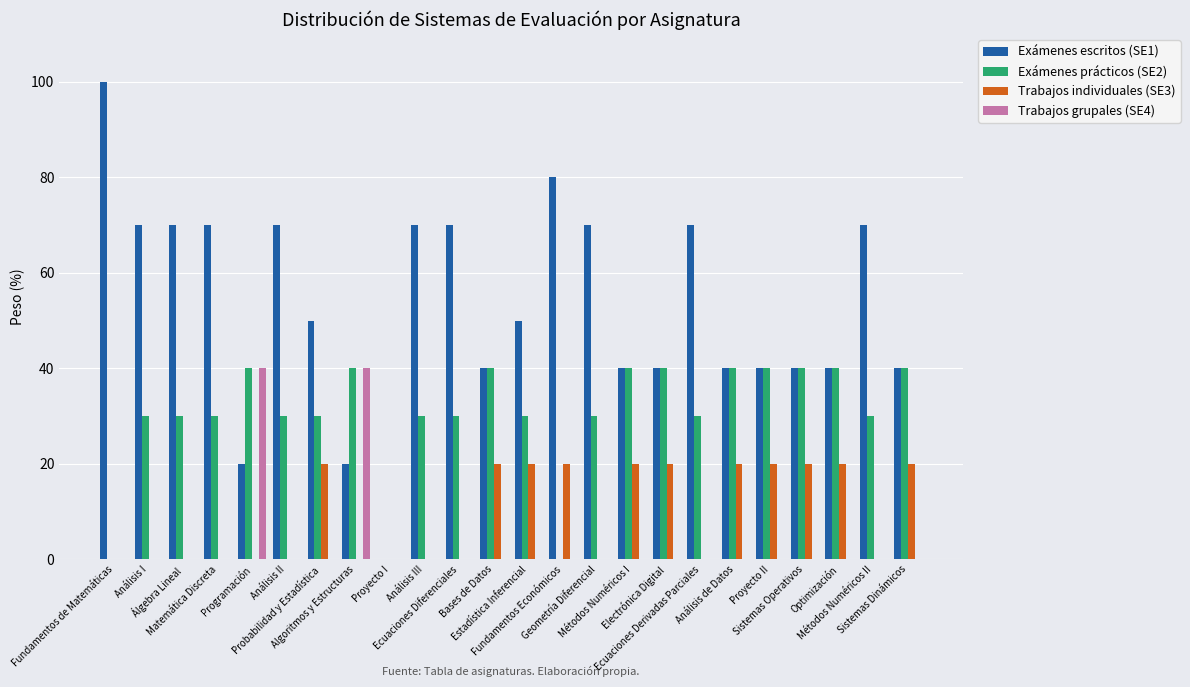

Is it true that Trabajos individuales (SE3) equals 20 at Sistemas Dinámicos?

True